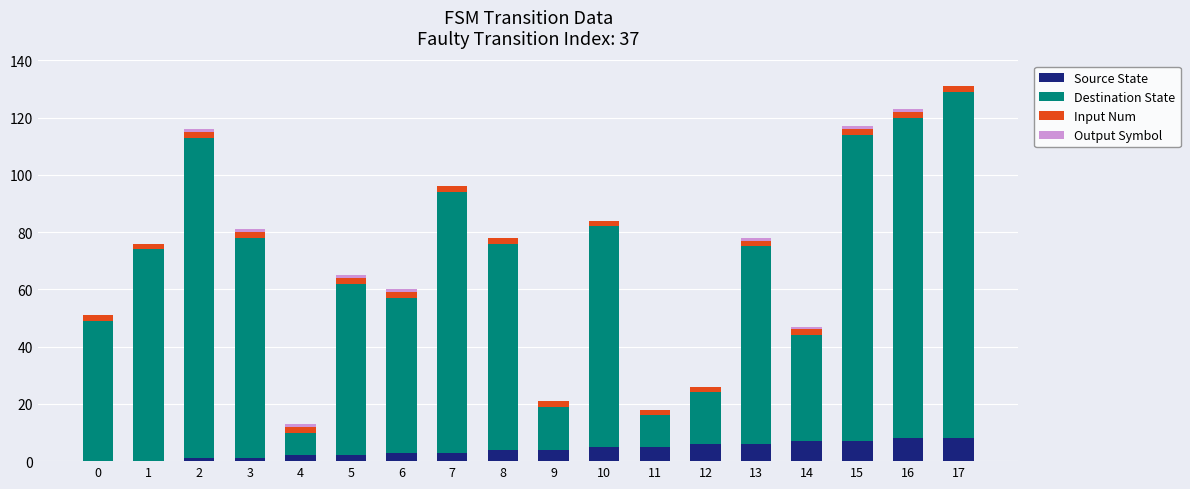

What is the sum of all Source State values?

72